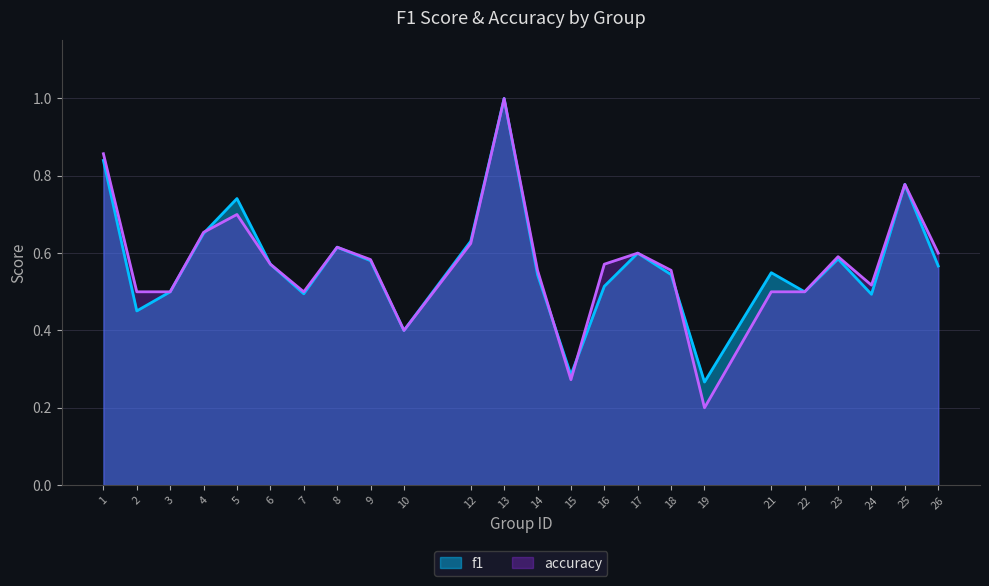

Reading left to right, what are all the values shown in this chart?

f1: 0.8	0.5	0.5	0.7	0.7	0.6	0.5	0.6	0.6	0.4	0.6	1.0	0.5	0.3	0.5	0.6	0.5	0.3	0.5	0.5	0.6	0.5	0.8	0.6
accuracy: 0.9	0.5	0.5	0.7	0.7	0.6	0.5	0.6	0.6	0.4	0.6	1.0	0.6	0.3	0.6	0.6	0.6	0.2	0.5	0.5	0.6	0.5	0.8	0.6